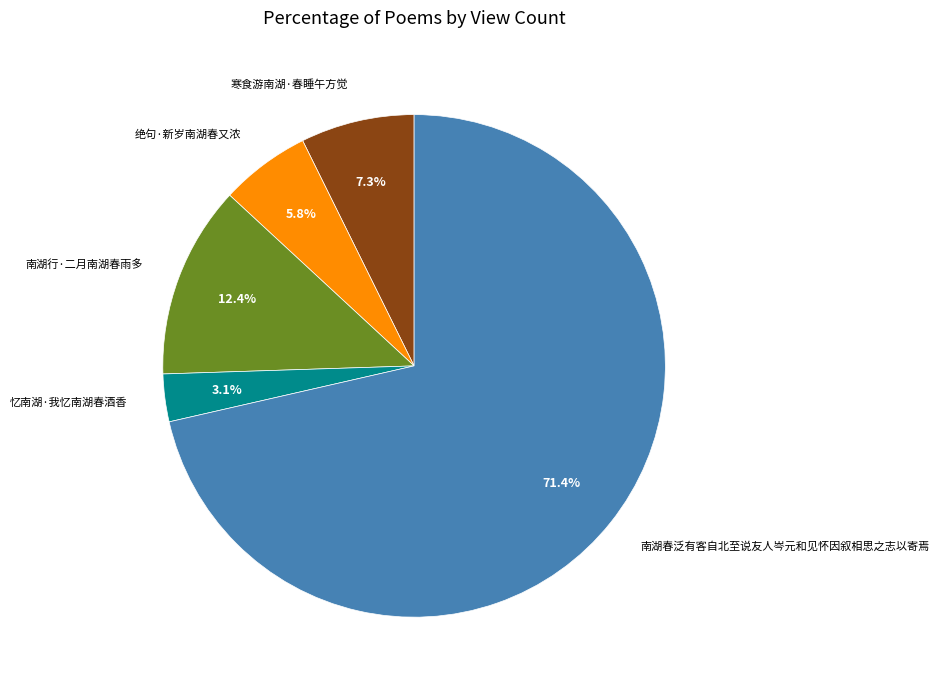

Combined, do 寒食游南湖·春睡午方觉 and 绝句·新岁南湖春又浓 account for over 50%?

No